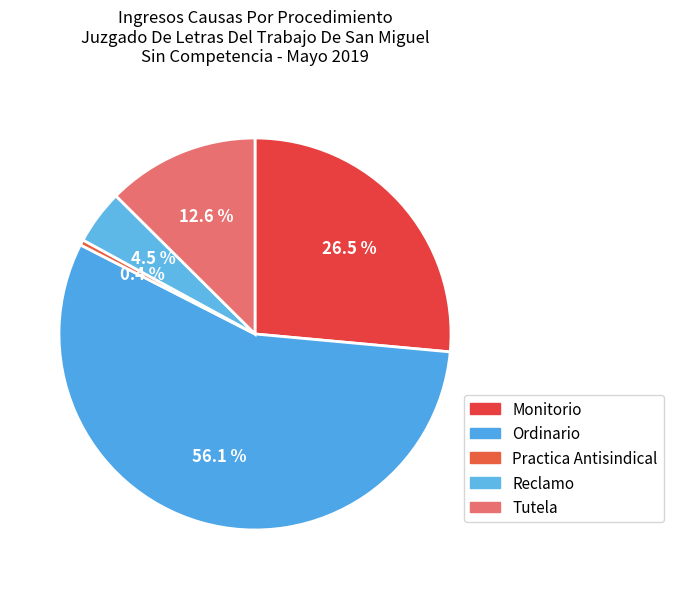

Which category has the biggest portion of the pie?

Ordinario